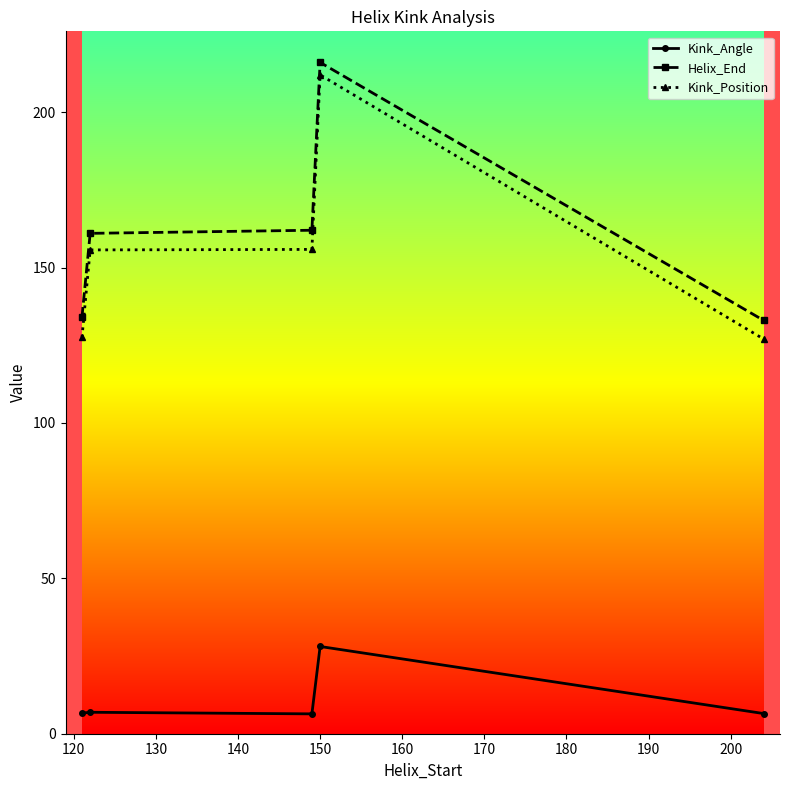

What is the sum of all Kink_Position values?

778.0